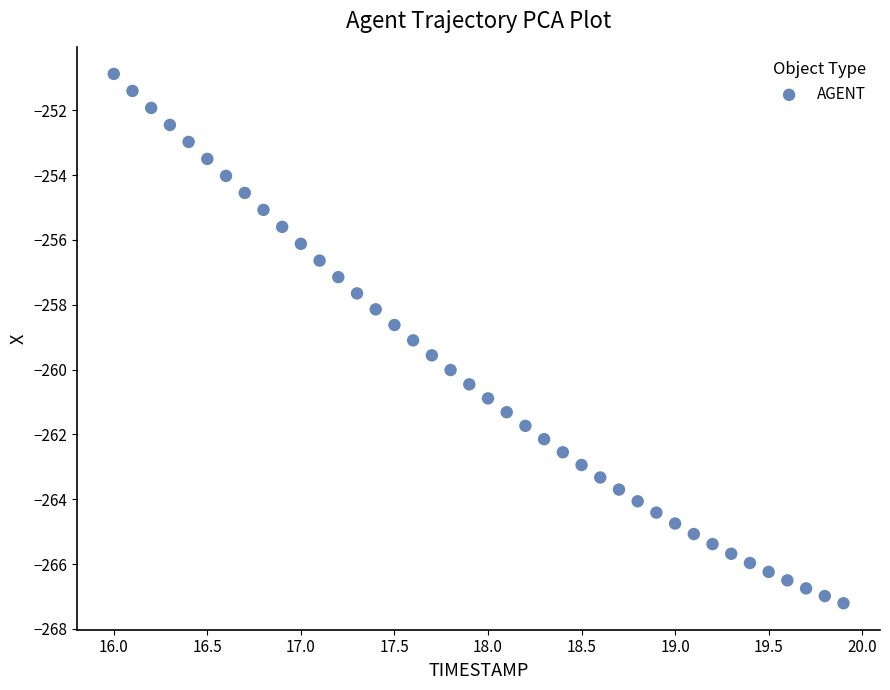

What is the range of Y values (max minus min)?

16.3